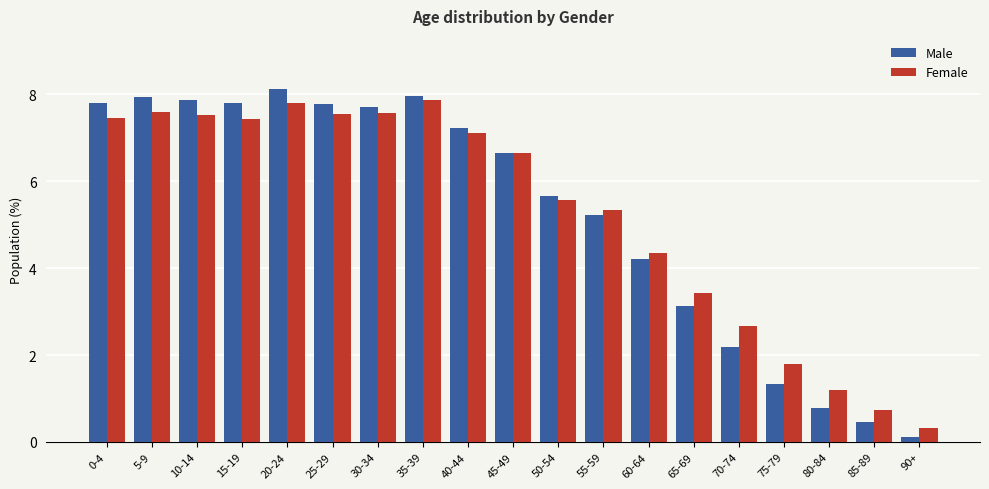

What is the label of the 6th bar from the right?

65-69